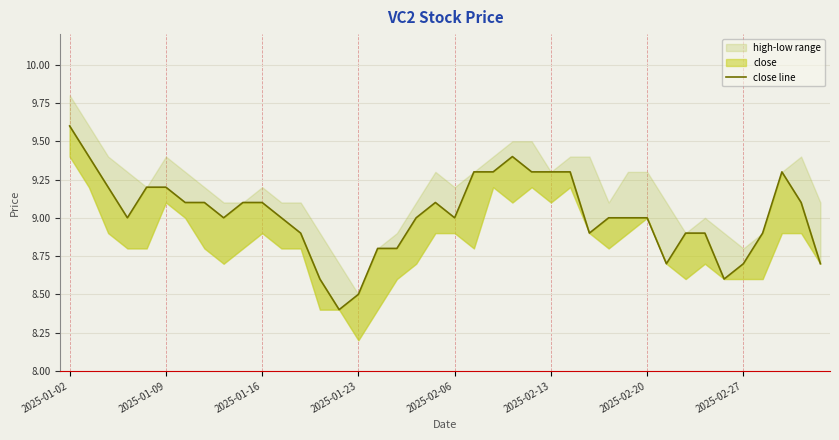

Is this an area chart (filled region under the line)?

No